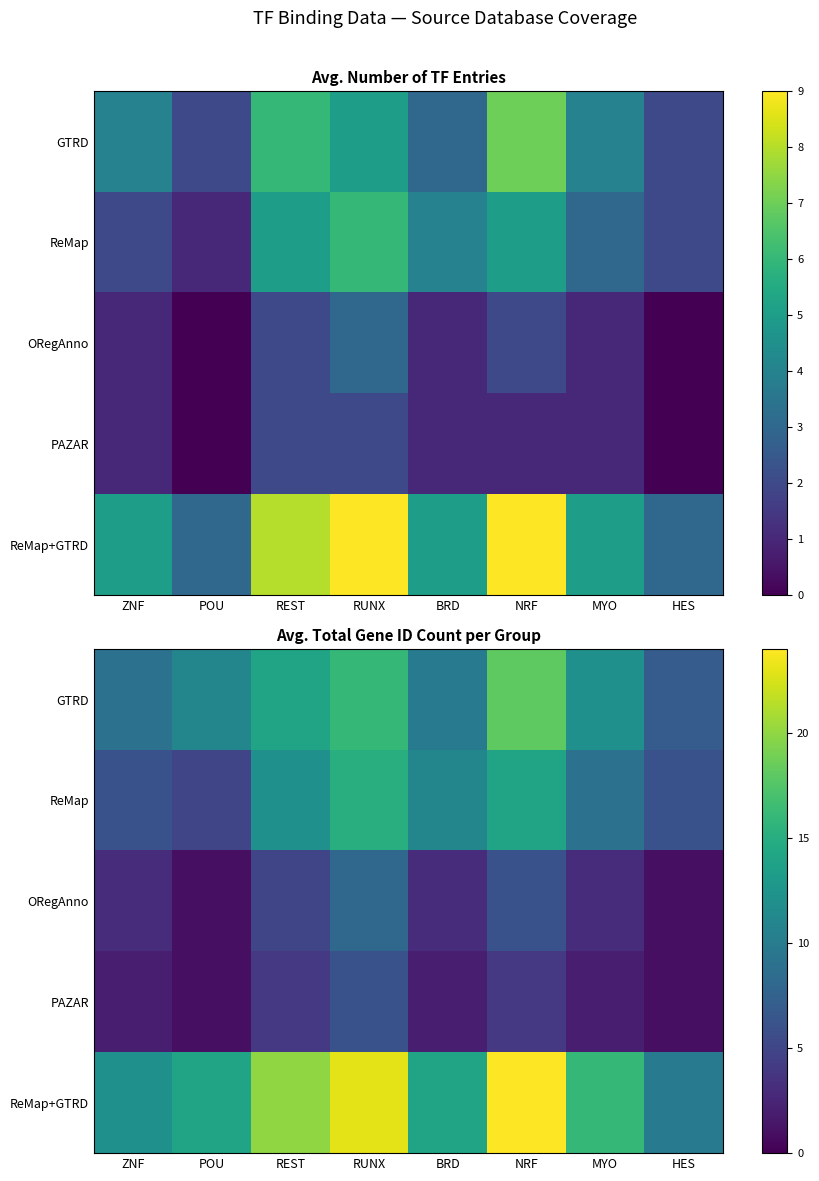

Rank the categories by ReMap+GTRD value from highest to lowest.

NRF, RUNX, REST, MYO, POU, BRD, ZNF, HES